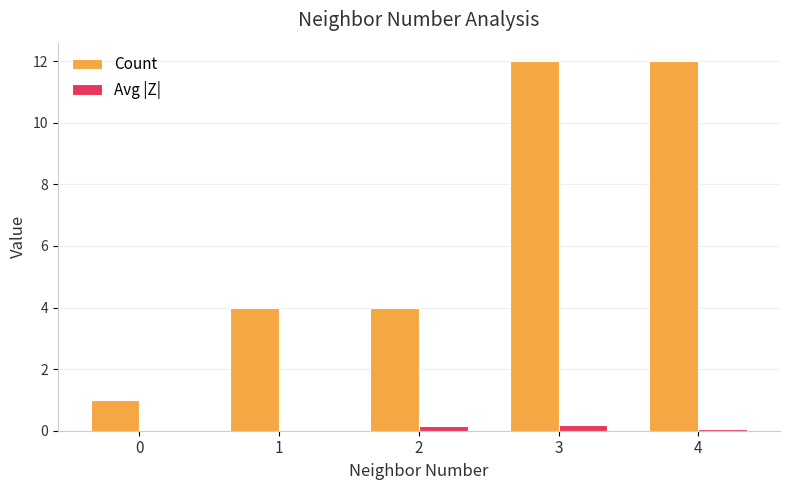

What is the total value across all series at 2?

4.1